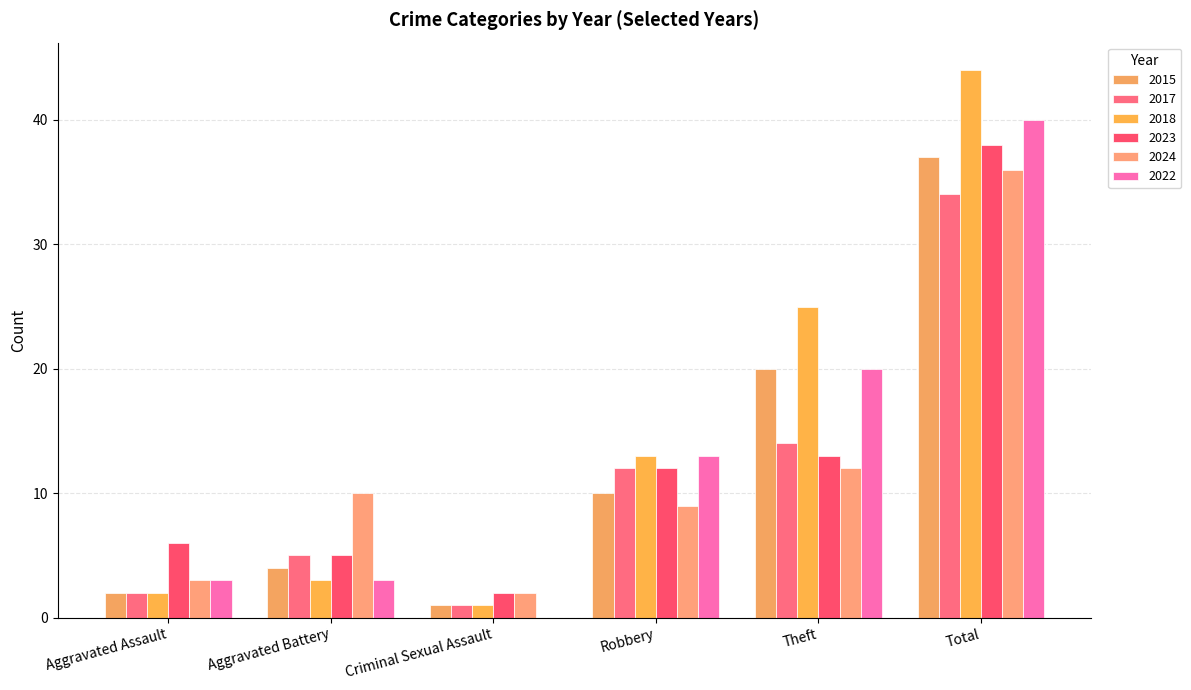

How many distinct data groups are displayed?

6